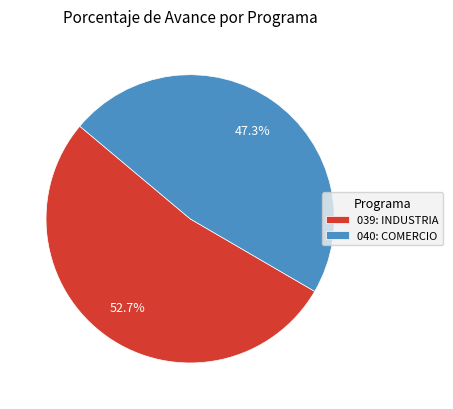

True or false: 039: INDUSTRIA accounts for 44% of the total.

False